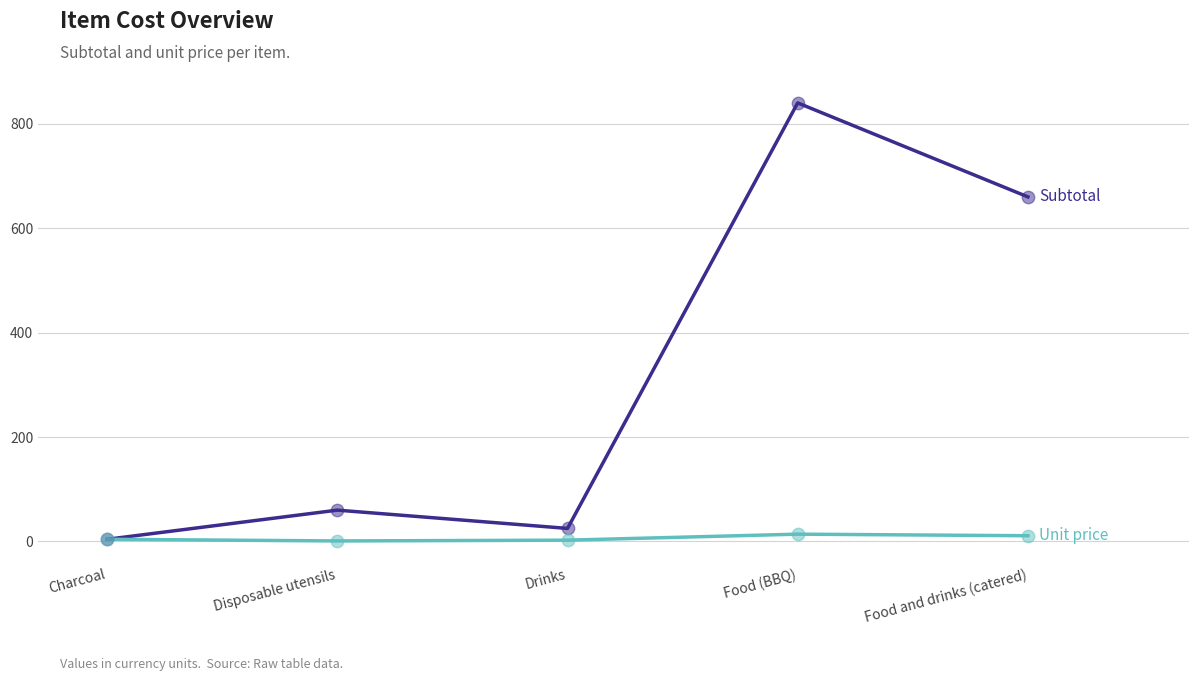

At which category does the chart reach its peak across all series?

Food (BBQ)